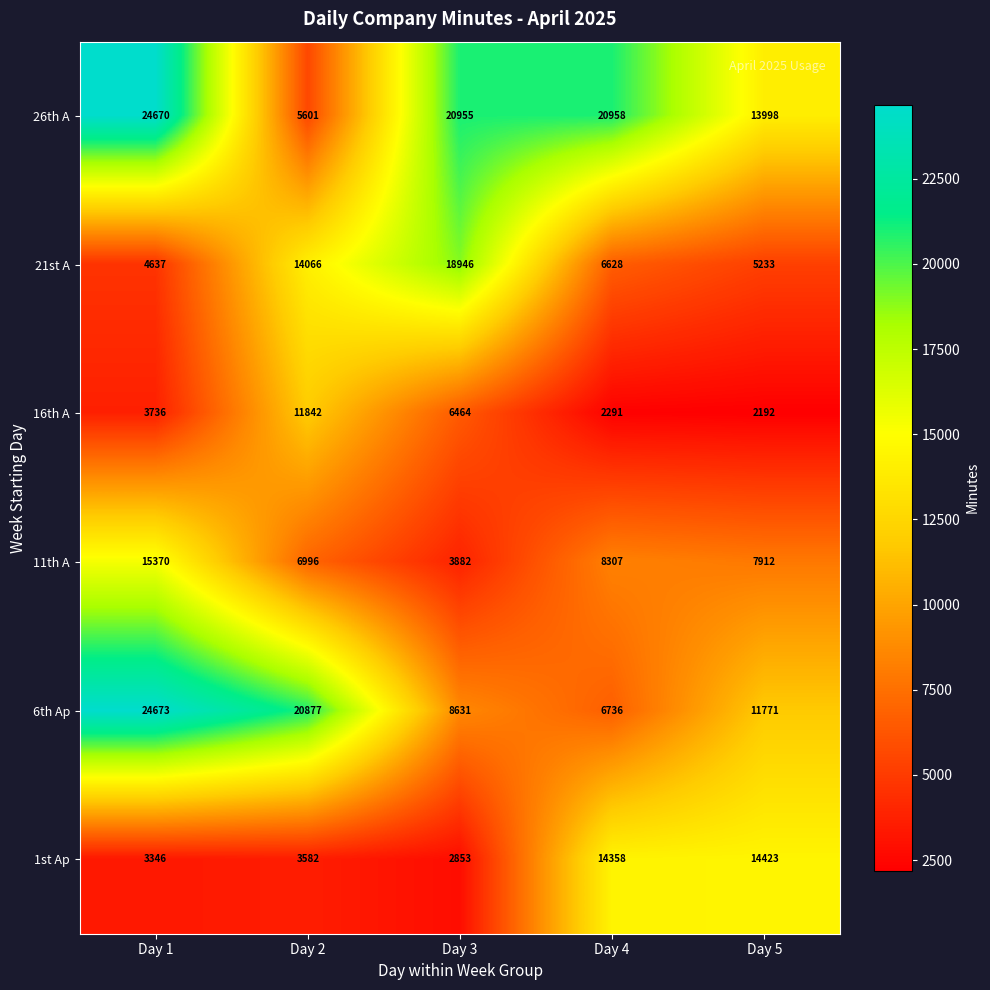

What is the difference between the maximum and minimum values in the 11th A series?

11488